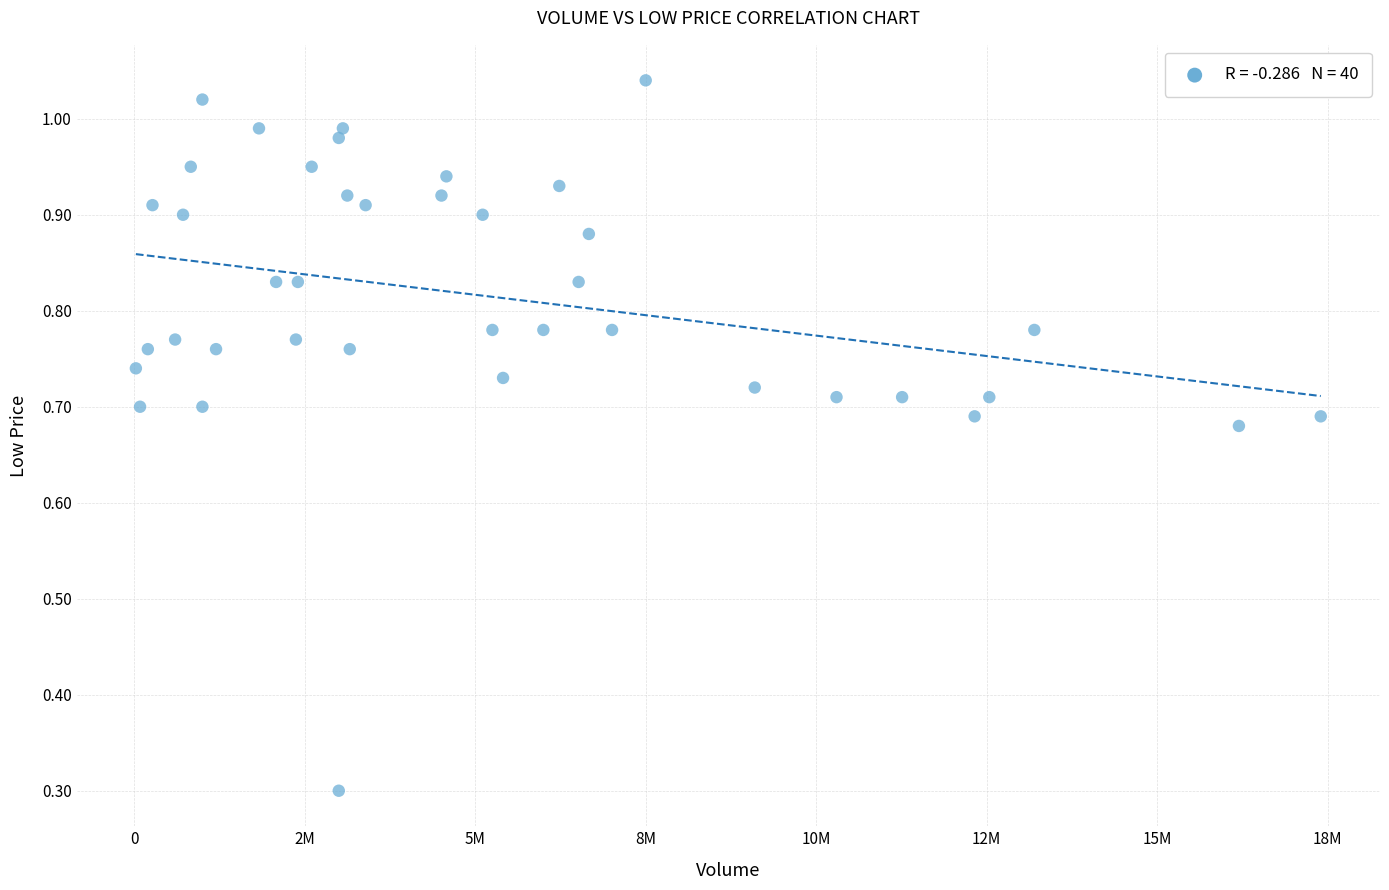

What Y value in the scatter plot is closest to 0?

0.3